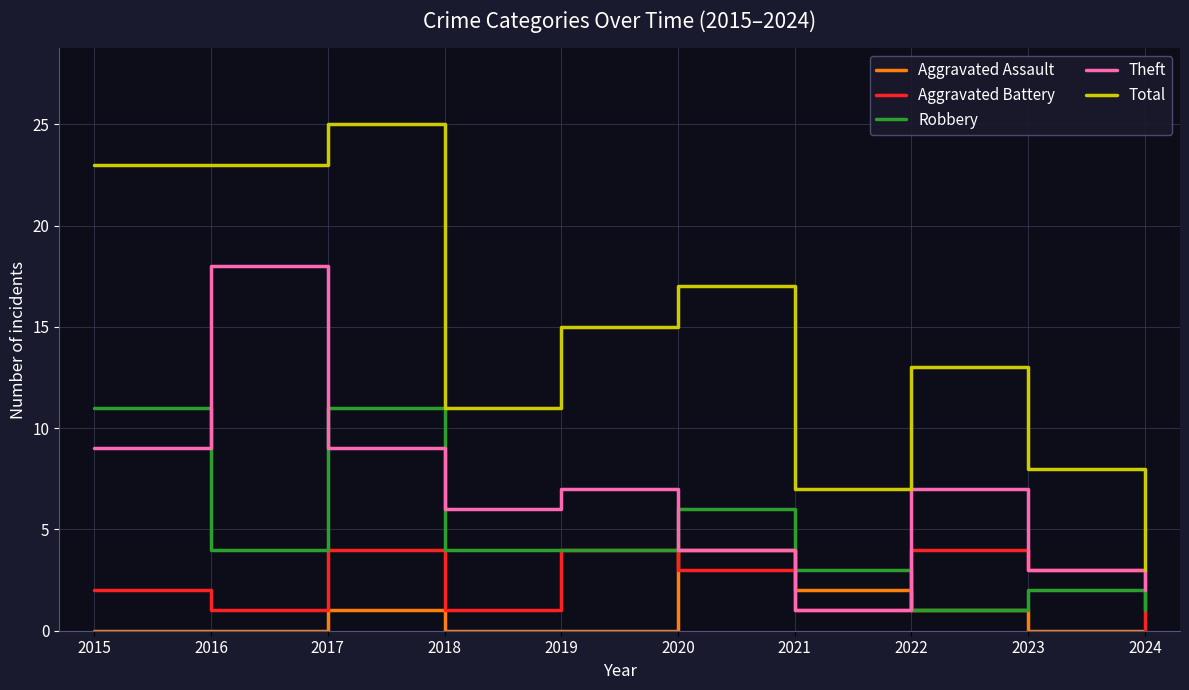

Does the chart display data point markers on the line(s)?

No